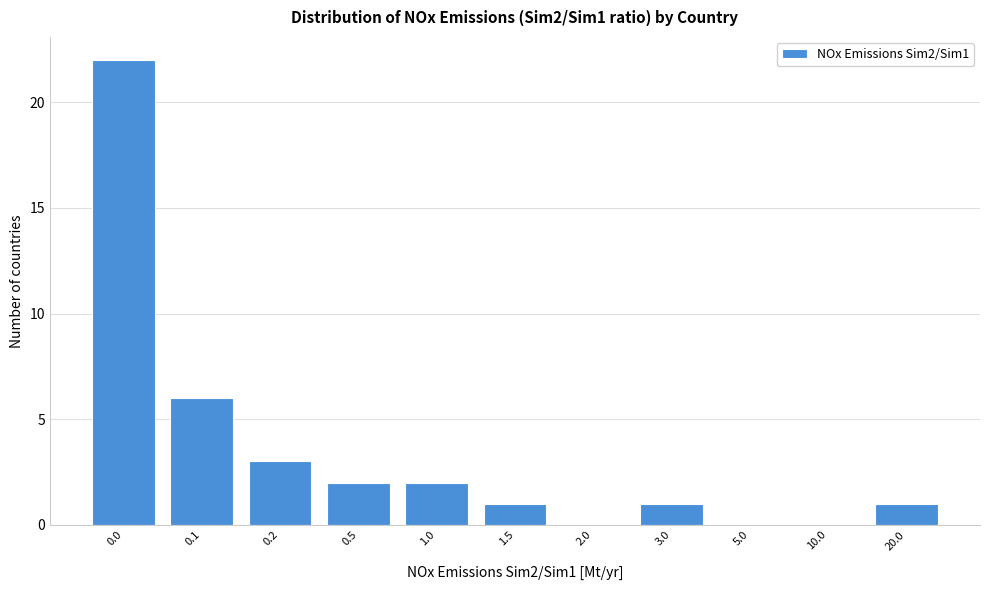

Reading left to right, what are all the values shown in this chart?

0.0=22	0.1=6	0.2=3	0.5=2	1.0=2	1.5=1	2.0=0	3.0=1	5.0=0	10.0=0	20.0=1